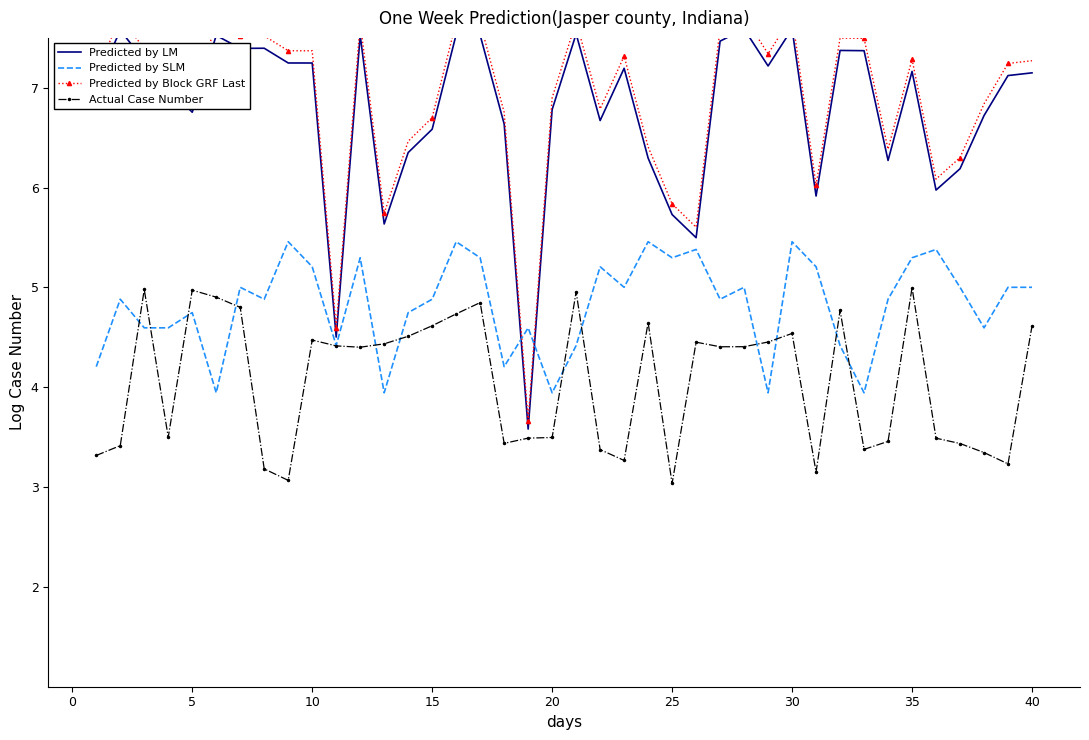

What is the difference between the second highest and second lowest values in the Predicted by LM series?

3.1